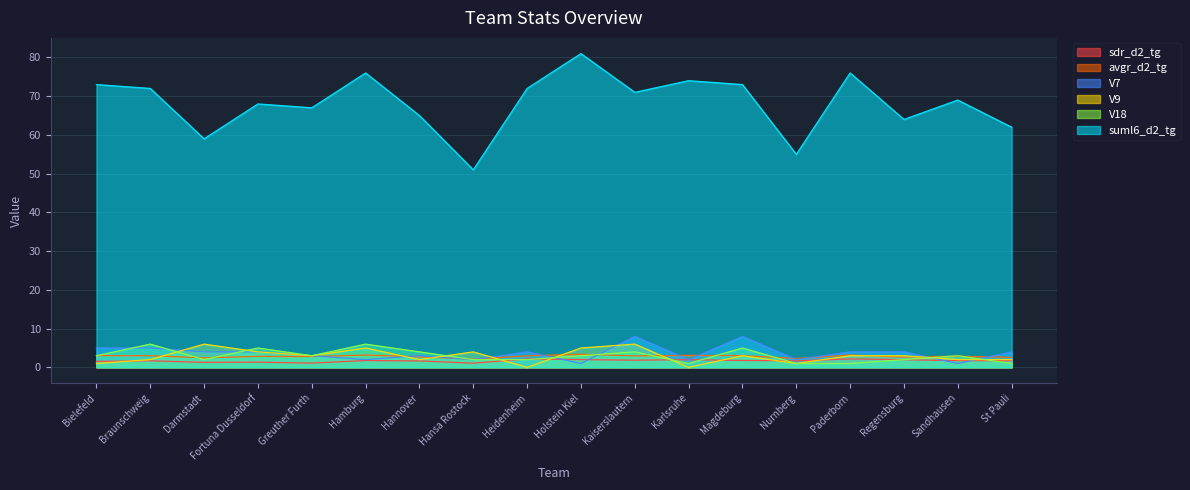

What is the difference between the V9 values at Braunschweig and Fortuna Dusseldorf?

2.0